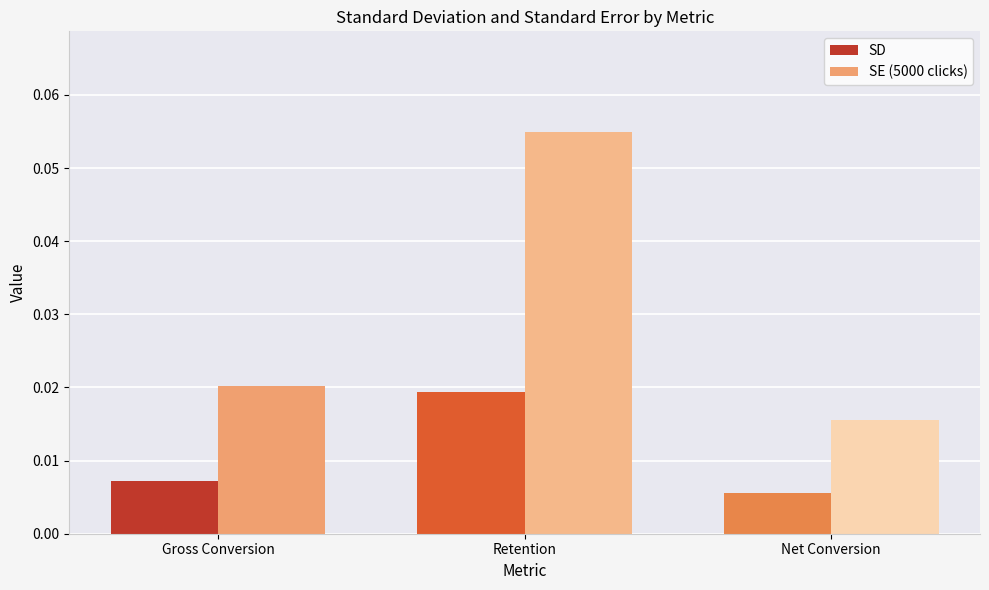

Which series changed the most between Gross Conversion and Retention?

SE (5000 clicks)